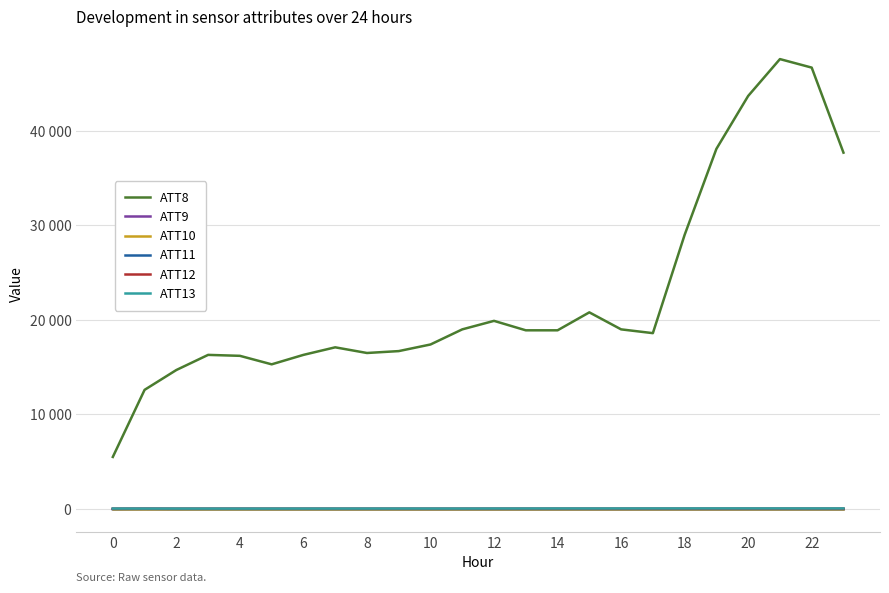

Which series has the largest total across all categories?

ATT8